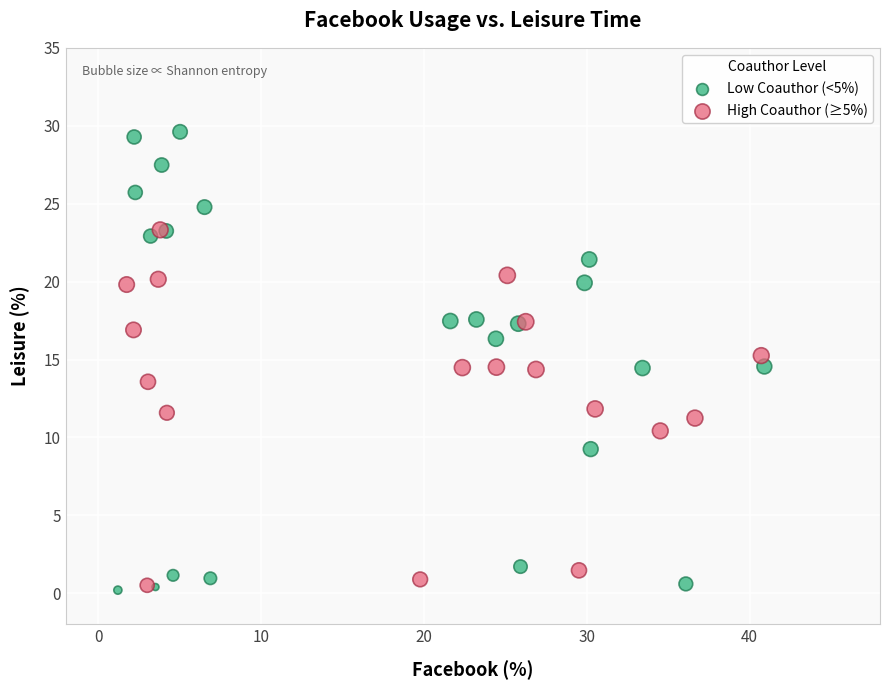

Which series reaches the maximum Y coordinate?

Low Coauthor (<5%)